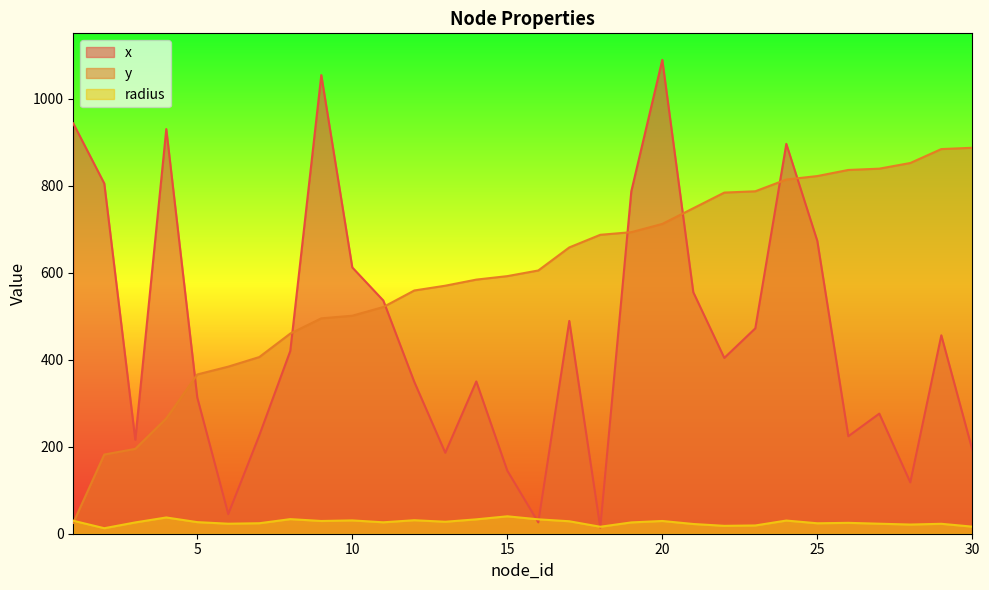

How many interior local peaks does the radius series have?

9